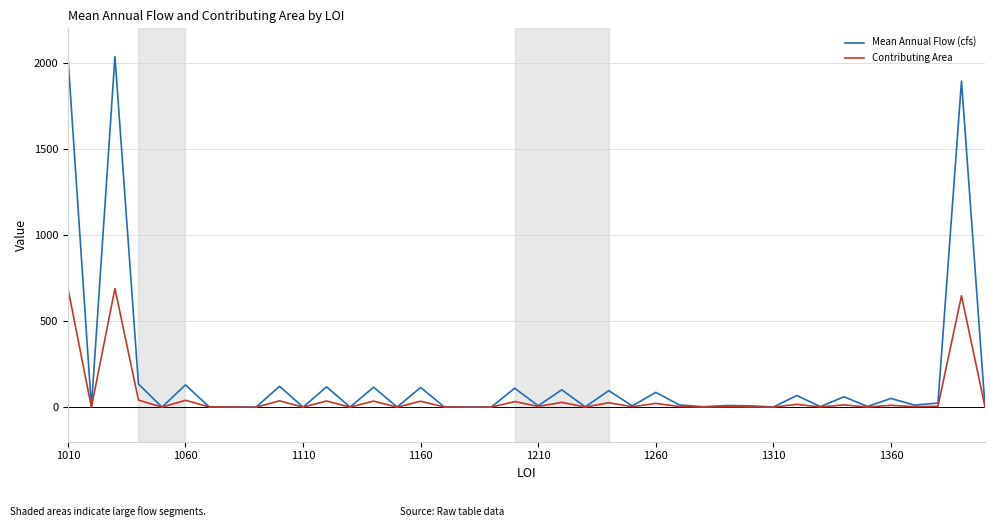

Rank the series by their average value, from highest to lowest.

Mean Annual Flow (cfs), Contributing Area